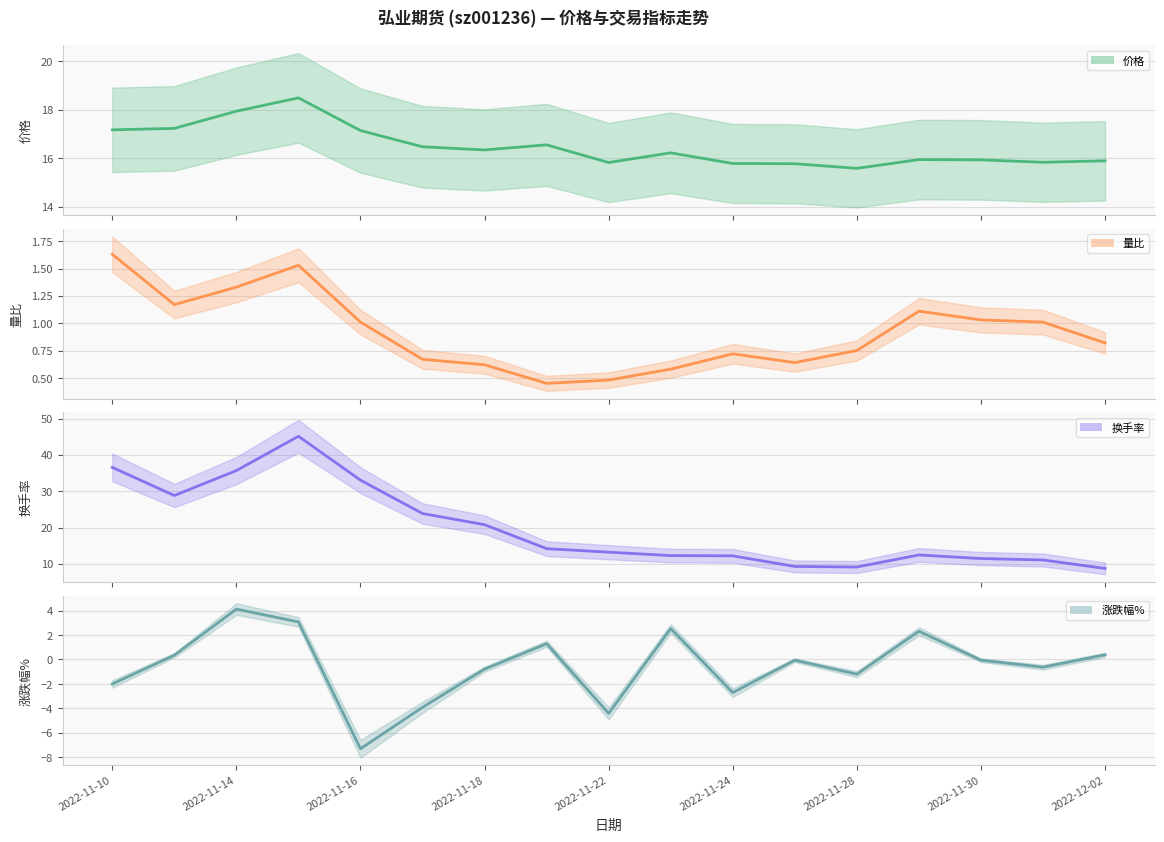

At how many categories does at least one series exceed 5?

17